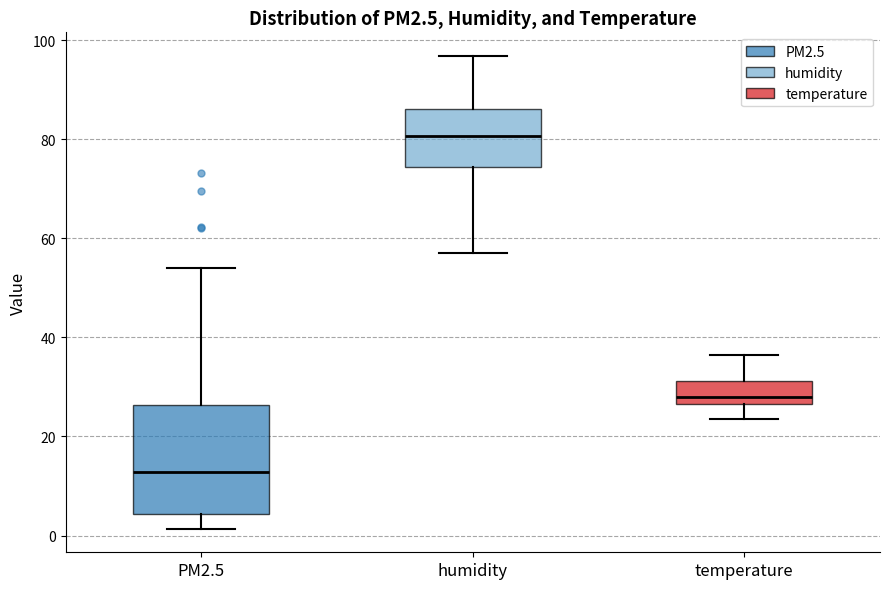

Which box has the highest median line?

humidity